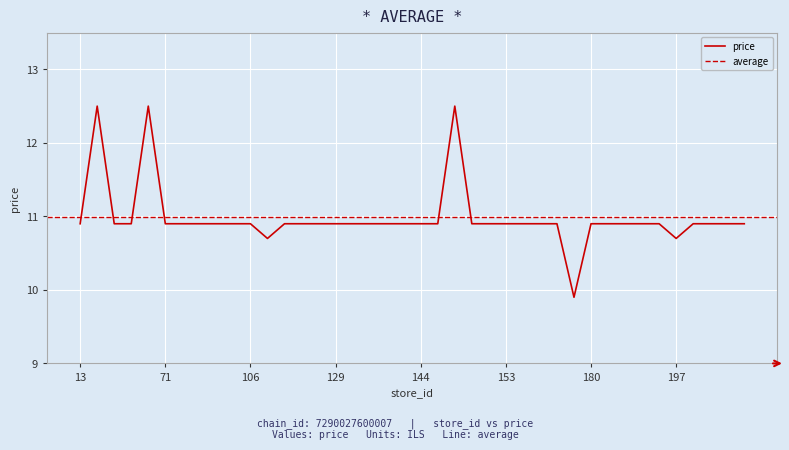

True or false: the data shows 19.2 at 128.

False